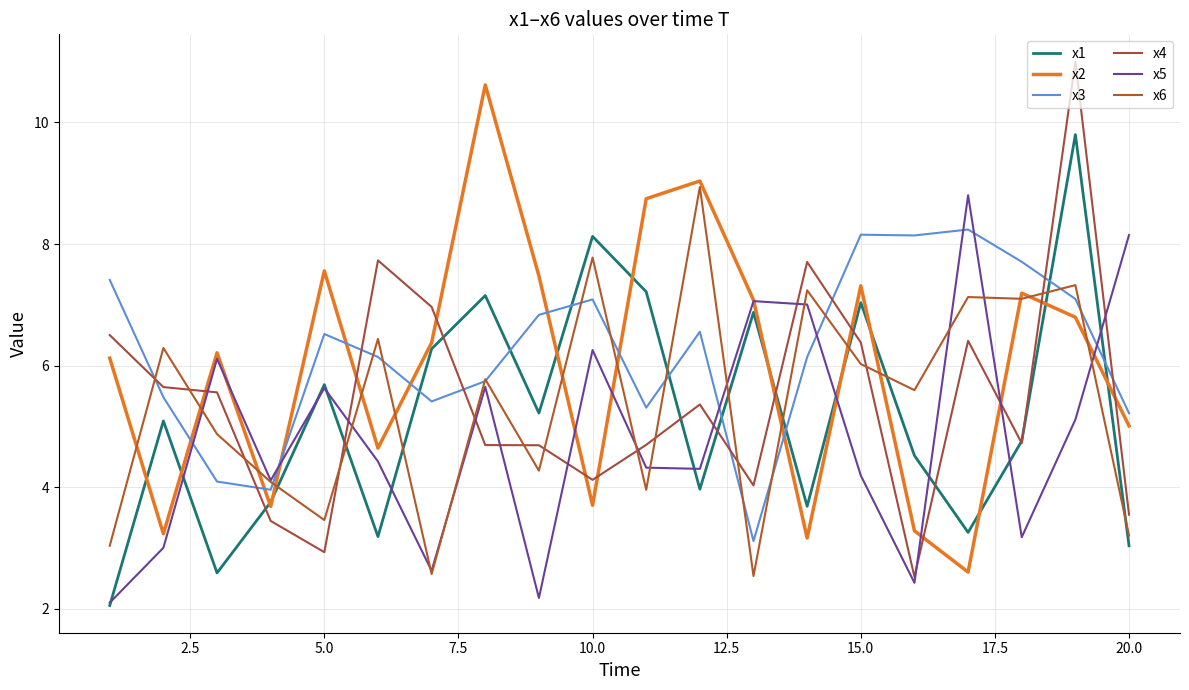

How many lines are shown in the chart?

6